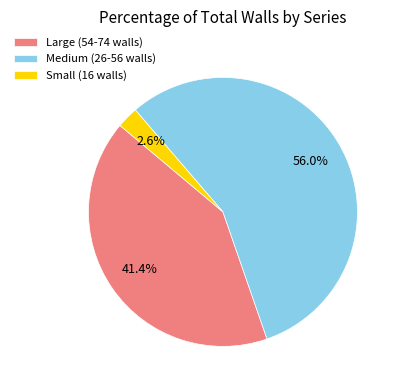

What is the smallest slice in the pie chart?

Small (16 walls)